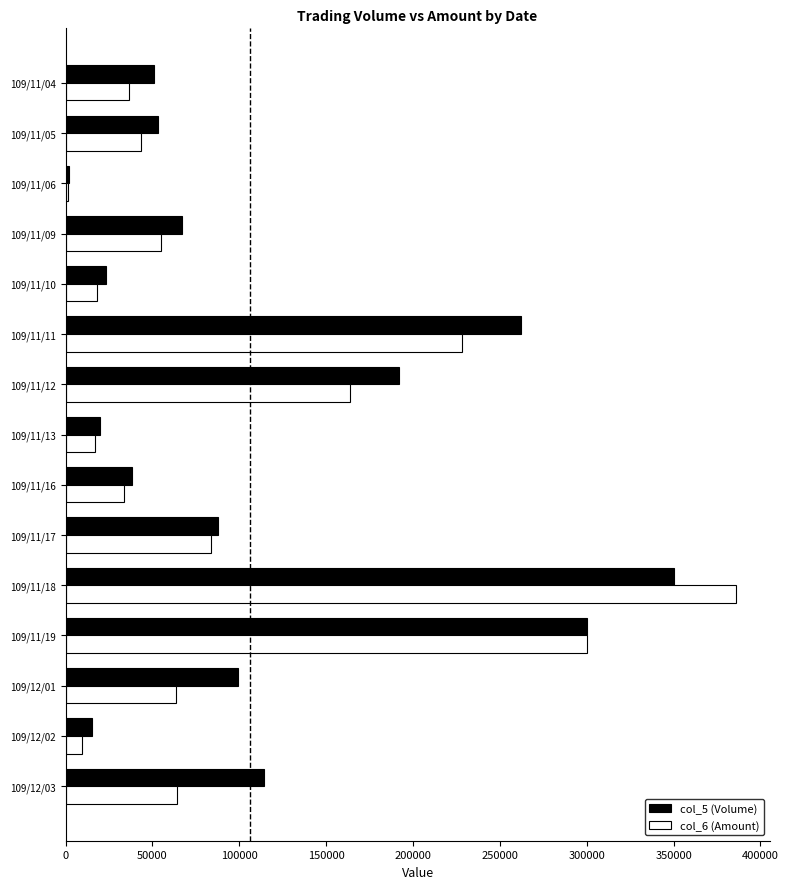

The value of col_5 (Volume) at 109/11/12 is 278480. True or false?

False